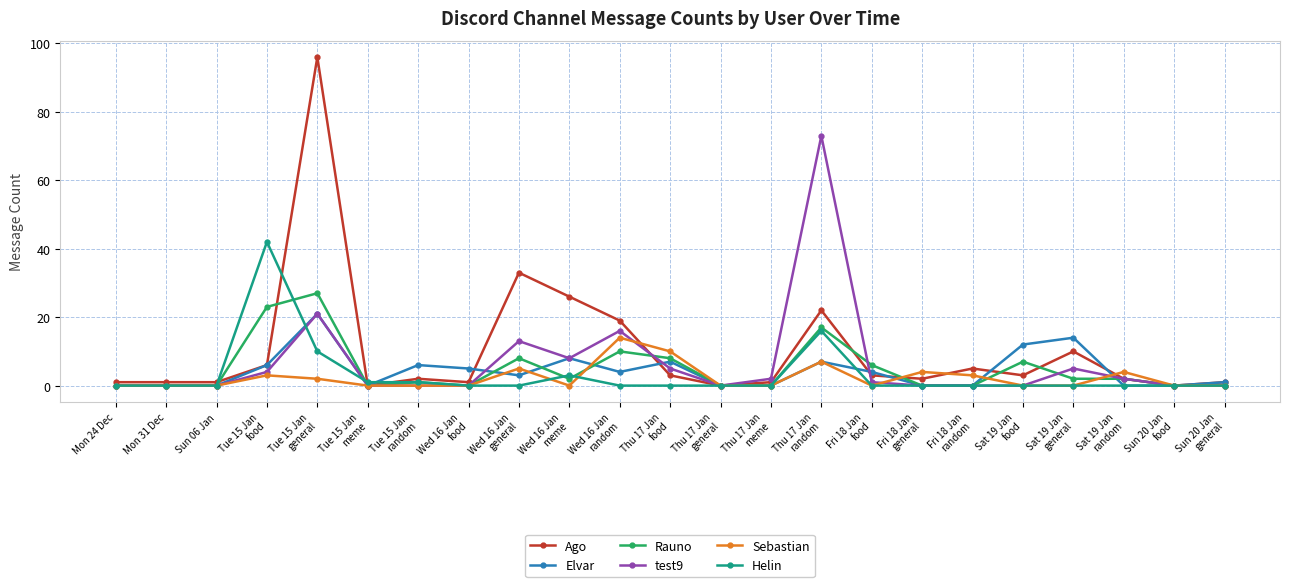

How many lines are shown in the chart?

6